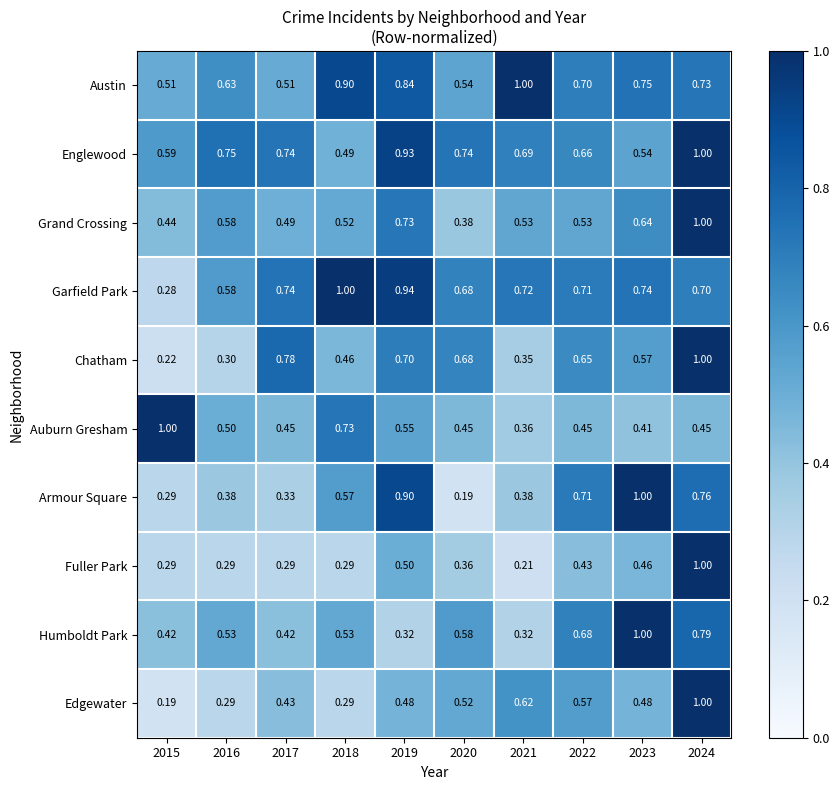

Which series changed the most between 2015 and 2021?

Auburn Gresham